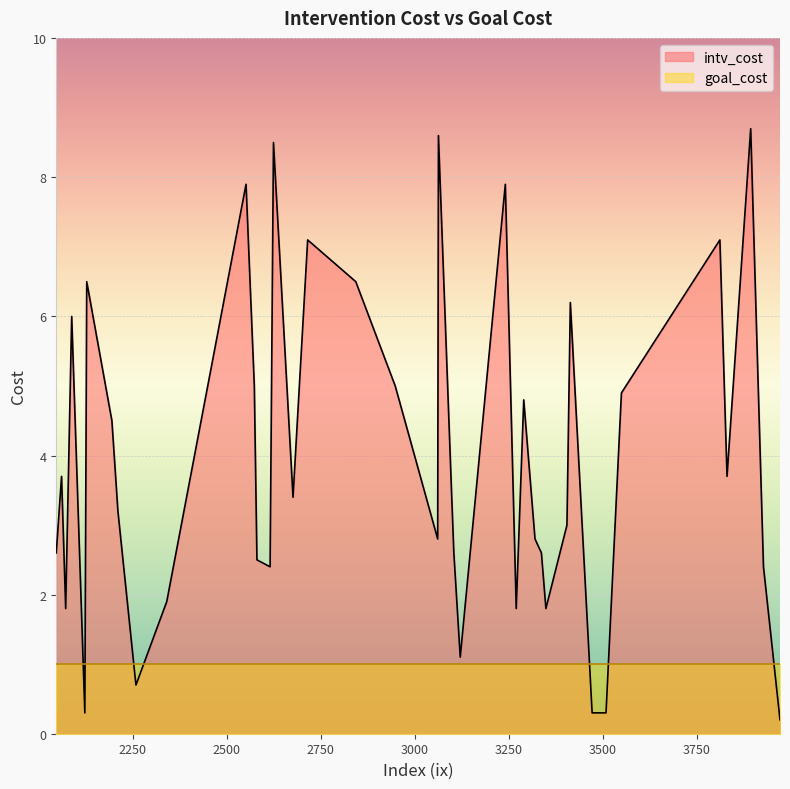

Reading left to right, transcribe all the data shown in this chart.

intv_cost: 3290=4.8	2340=1.9	3320=2.8	2580=2.5	2122=0.3	3270=1.8	3831=3.7	2060=3.7	3812=7.1	3472=0.3	2615=2.4	2551=7.9	3405=3.0	3550=4.9	2843=6.5	2087=6.0	3337=2.6	3928=2.4	3349=1.8	2258=0.7	3097=3.6	3241=7.9	3972=0.2	2127=6.5	2624=8.5	2715=7.1	3061=2.8	3063=8.6	2071=1.8	2948=5.0	2210=3.2	2573=5.0	2676=3.4	3509=0.3	3121=1.1	3104=2.6	2194=4.5	3894=8.7	3414=6.2	2046=2.6
goal_cost: 3290=1.0	2340=1.0	3320=1.0	2580=1.0	2122=1.0	3270=1.0	3831=1.0	2060=1.0	3812=1.0	3472=1.0	2615=1.0	2551=1.0	3405=1.0	3550=1.0	2843=1.0	2087=1.0	3337=1.0	3928=1.0	3349=1.0	2258=1.0	3097=1.0	3241=1.0	3972=1.0	2127=1.0	2624=1.0	2715=1.0	3061=1.0	3063=1.0	2071=1.0	2948=1.0	2210=1.0	2573=1.0	2676=1.0	3509=1.0	3121=1.0	3104=1.0	2194=1.0	3894=1.0	3414=1.0	2046=1.0